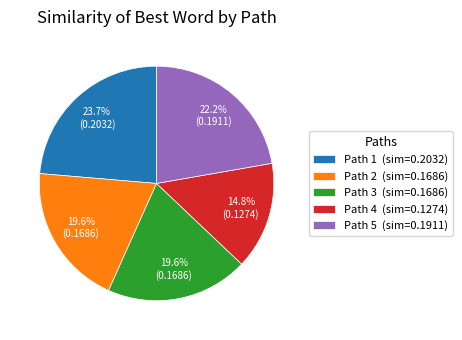

Do Path 5 (sim=0.1911) and Path 3 (sim=0.1686) together represent more than half of the pie?

No